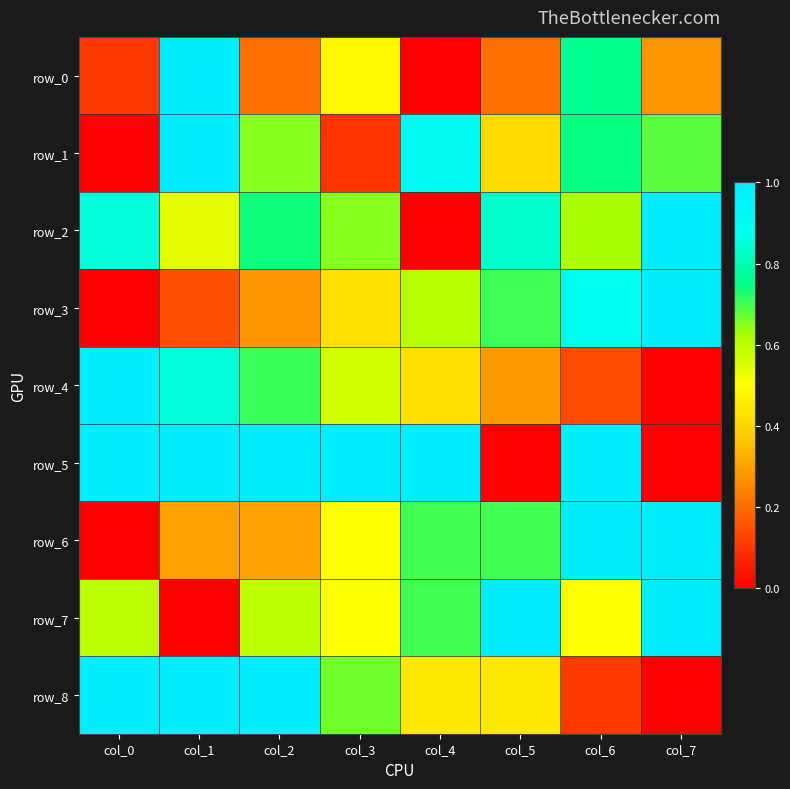

List the labels in order of row_6 value, smallest first.

col_0, col_1, col_2, col_3, col_4, col_5, col_6, col_7